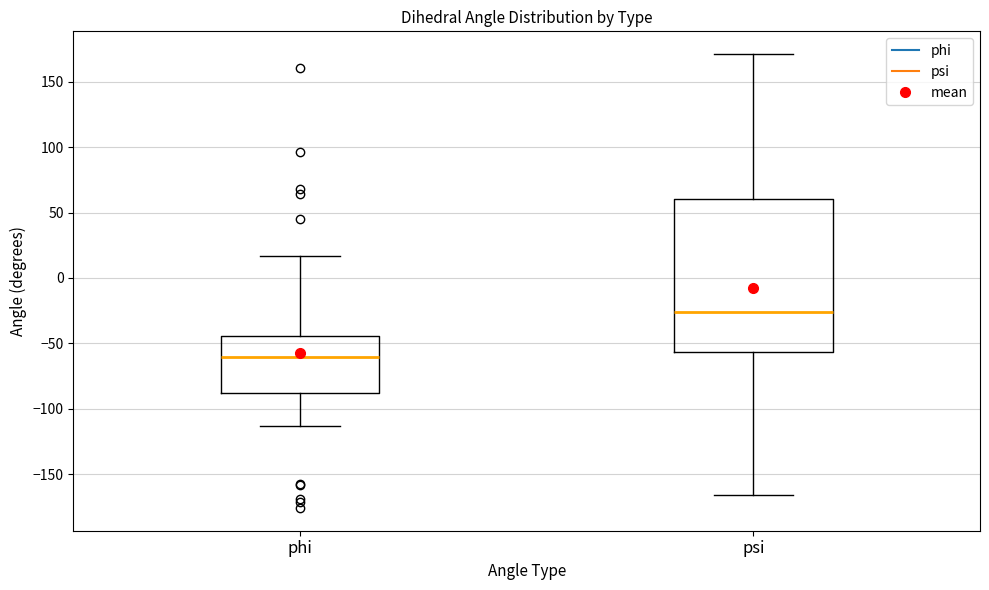

Reading left to right, transcribe this box plot: for each box, give where its median line is, the range the box spans, and where its two whiskers end, as read against the y-axis. The values are not printed on the chart, so give them approximately, as read against the axis.

phi: median -60, box -90 to -45, whiskers -115 to 15
psi: median -25, box -55 to 60, whiskers -165 to 170